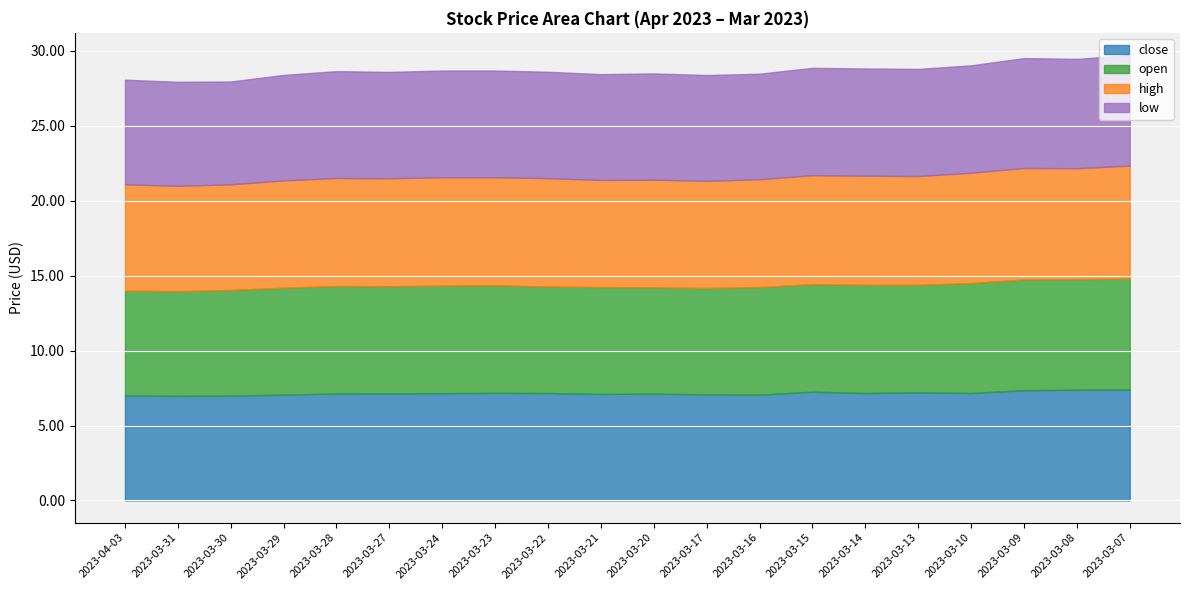

True or false: close and low cross at least once.

False